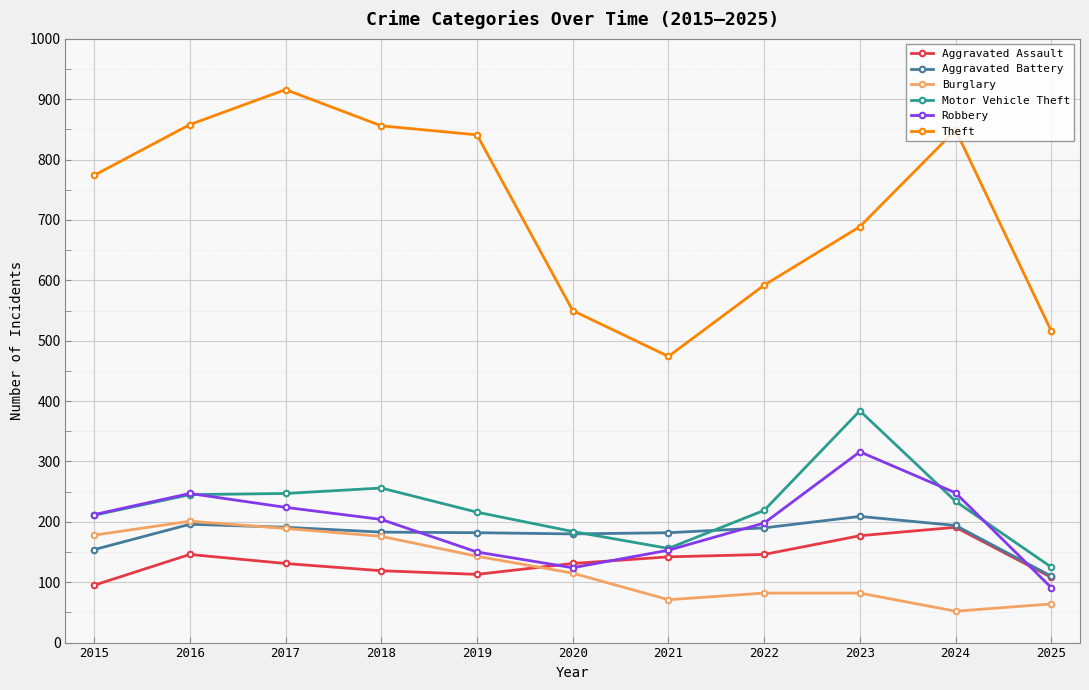

What is the total value across all series at 2022?

1427